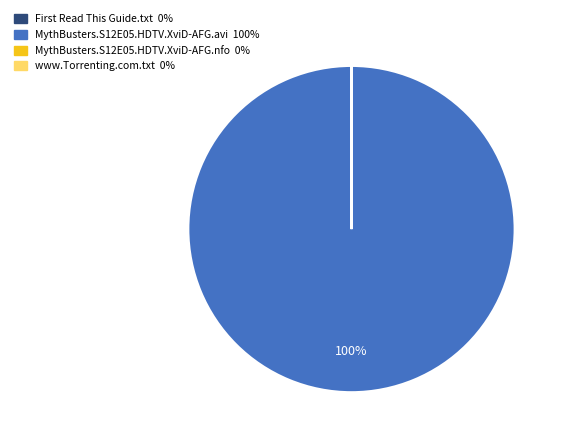

Which slice represents more than half of the pie?

MythBusters.S12E05.HDTV.XviD-AFG.avi